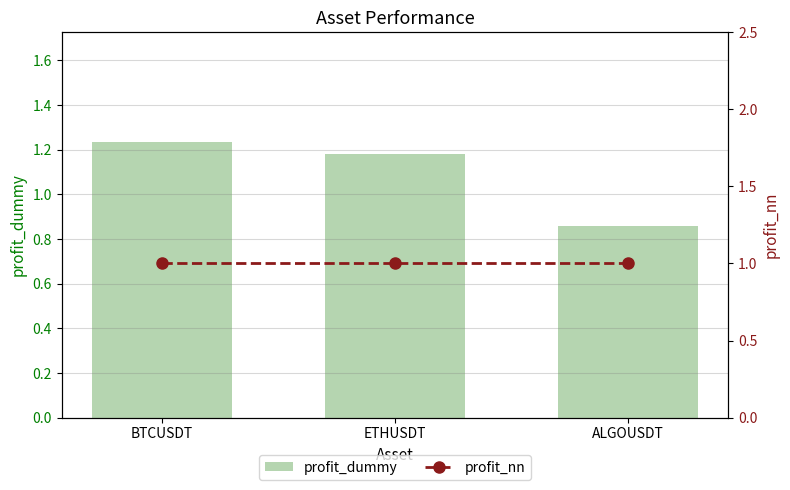

What is the label of the 3rd bar from the right?

BTCUSDT